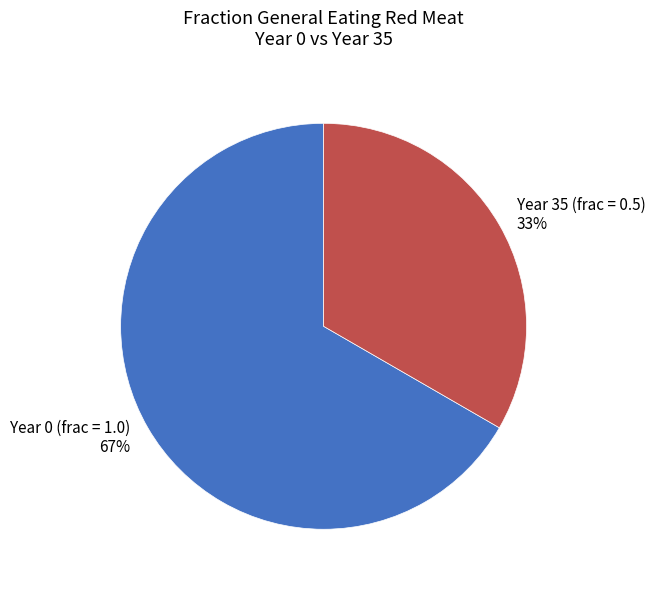

Do Year 35 (frac = 0.5) 33% and Year 0 (frac = 1.0) 67% together represent more than half of the pie?

Yes